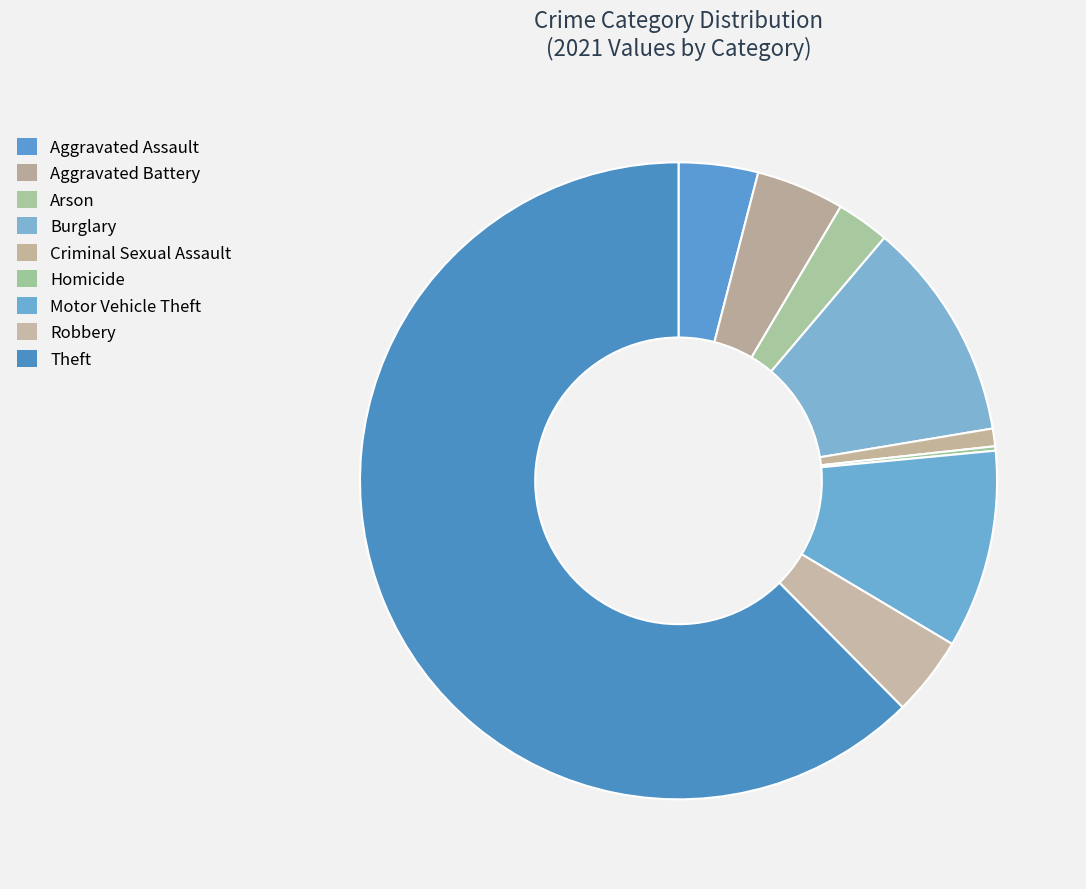

What percentage is the Burglary slice, to the nearest percent?

11%